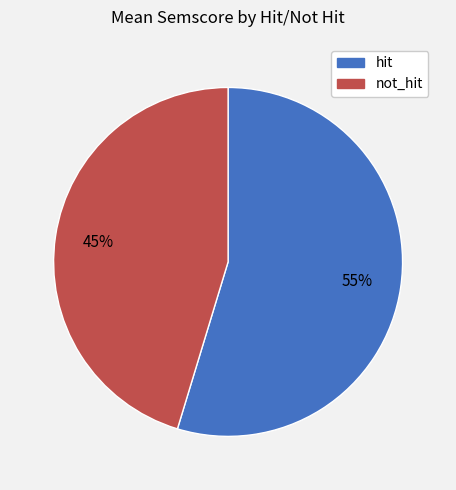

Which category has the smallest portion of the pie?

not_hit